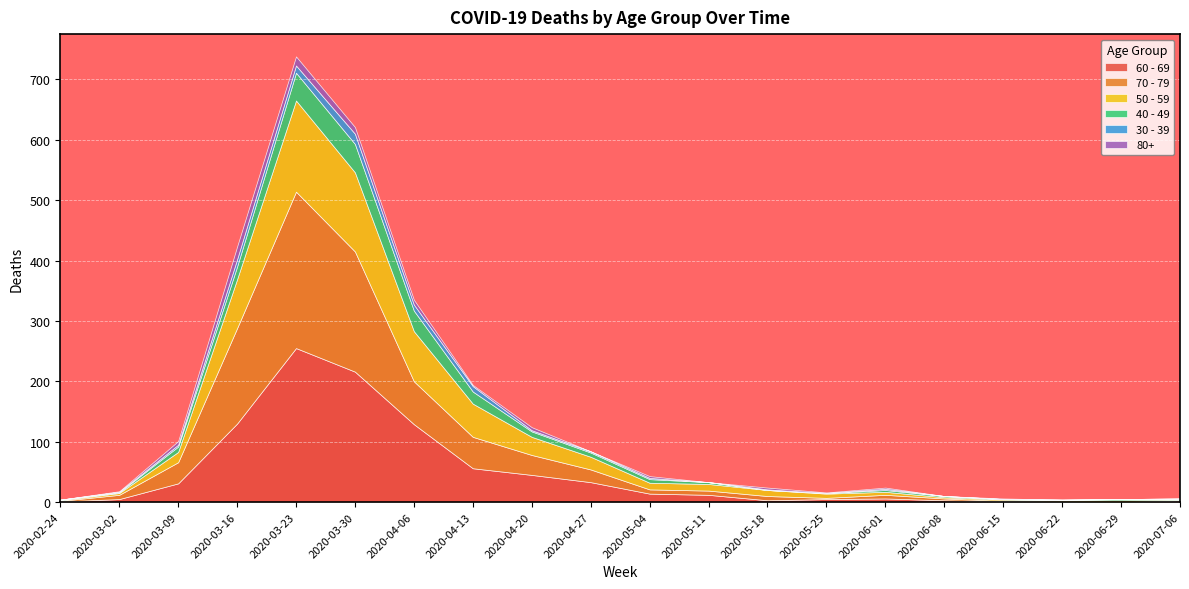

What is the sum of all 50 - 59 values?

627